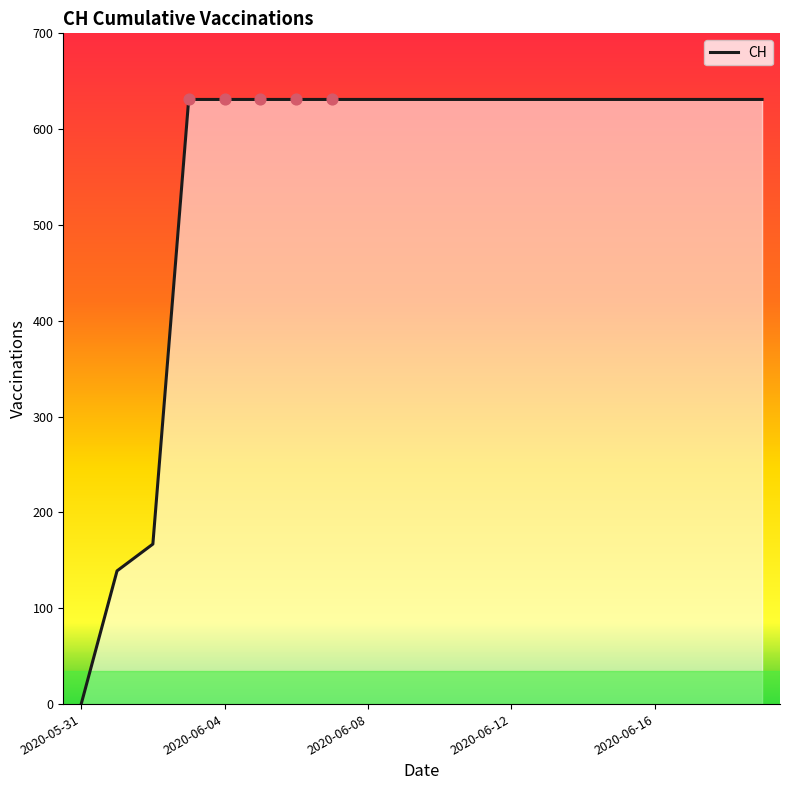

What is the difference between the maximum and minimum values?

631